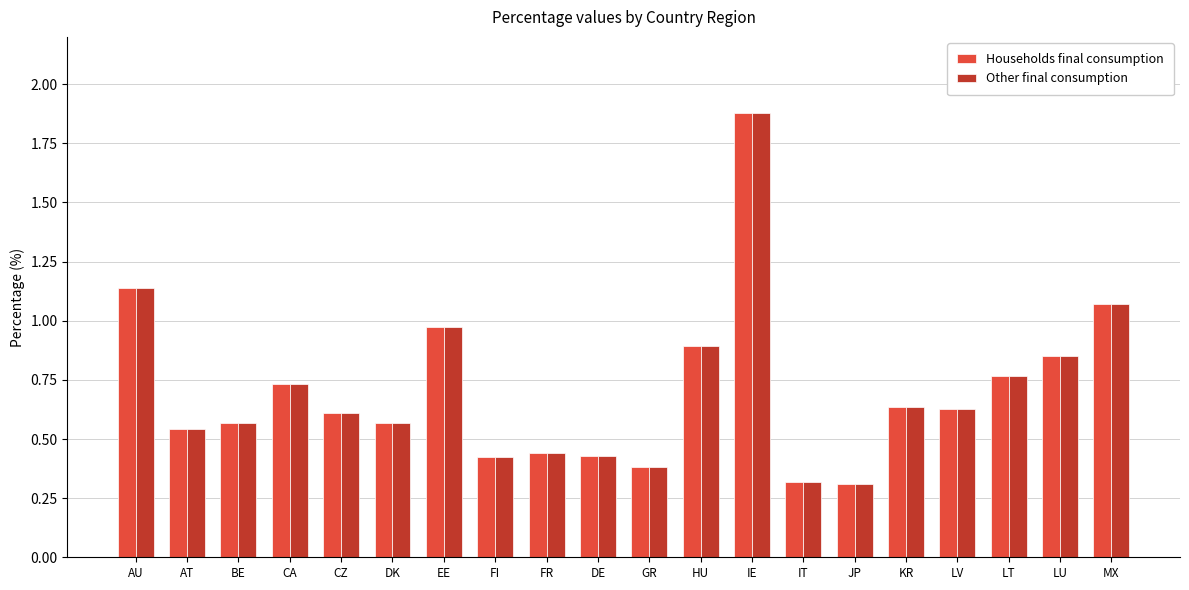

The Other final consumption series shows 0.3 at FR. True or false?

False